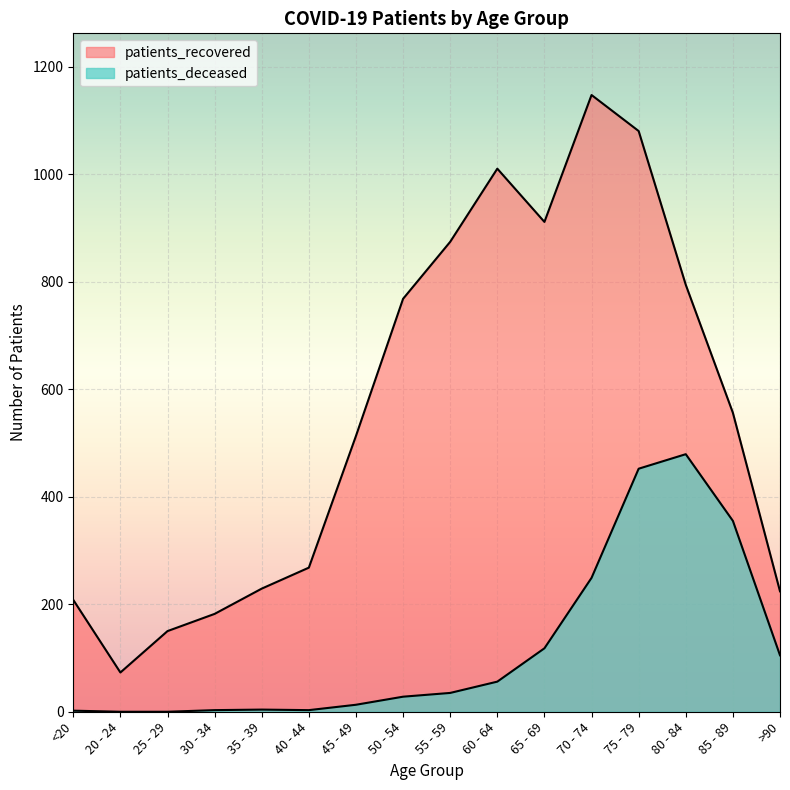

What is the label of the 15th point from the right?

20 - 24